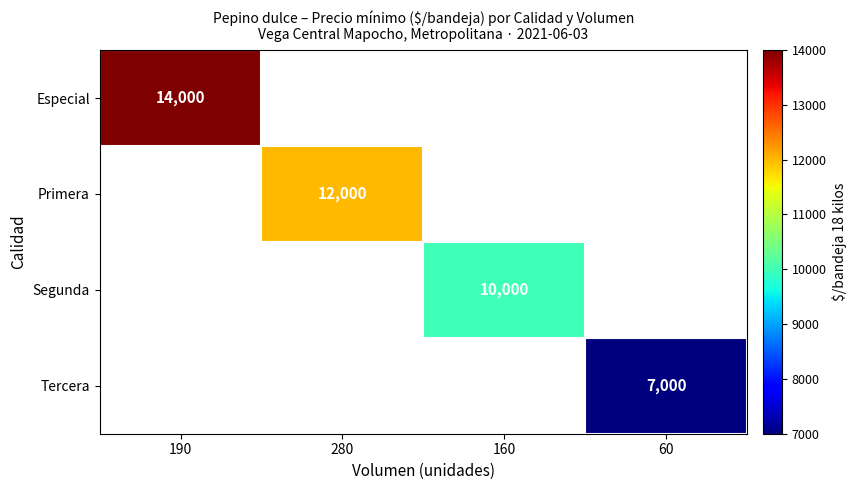

True or false: Especial has a value of 7490 at 190.

False